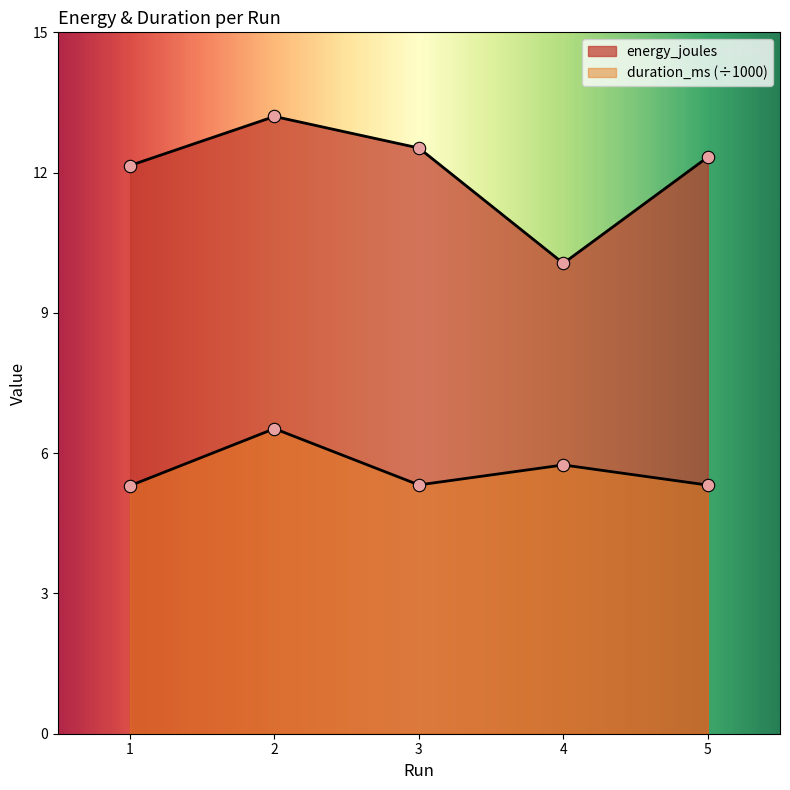

Is the value of energy_joules at 2 greater than the value of duration_ms at 1?

Yes